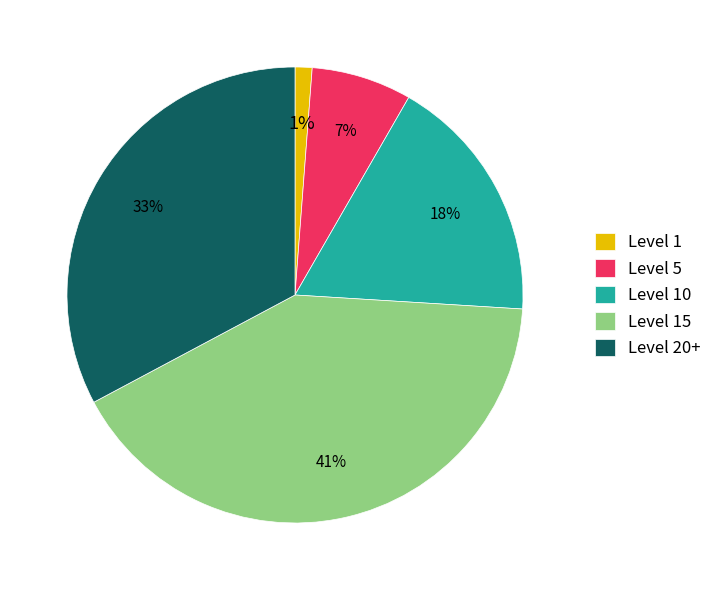

To the nearest percent, what percentage of the pie is Level 20+?

33%